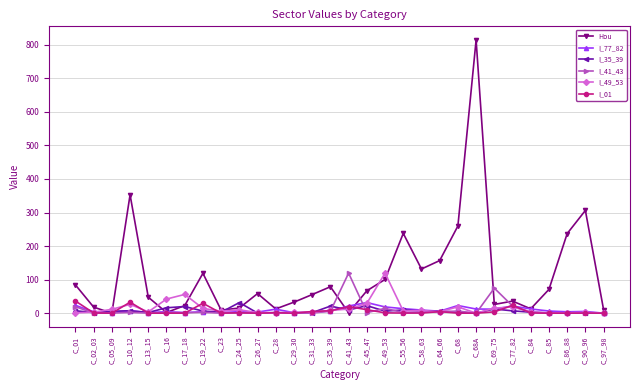

After their last crossing, which series has the higher values: Hou or I_77_82?

Hou